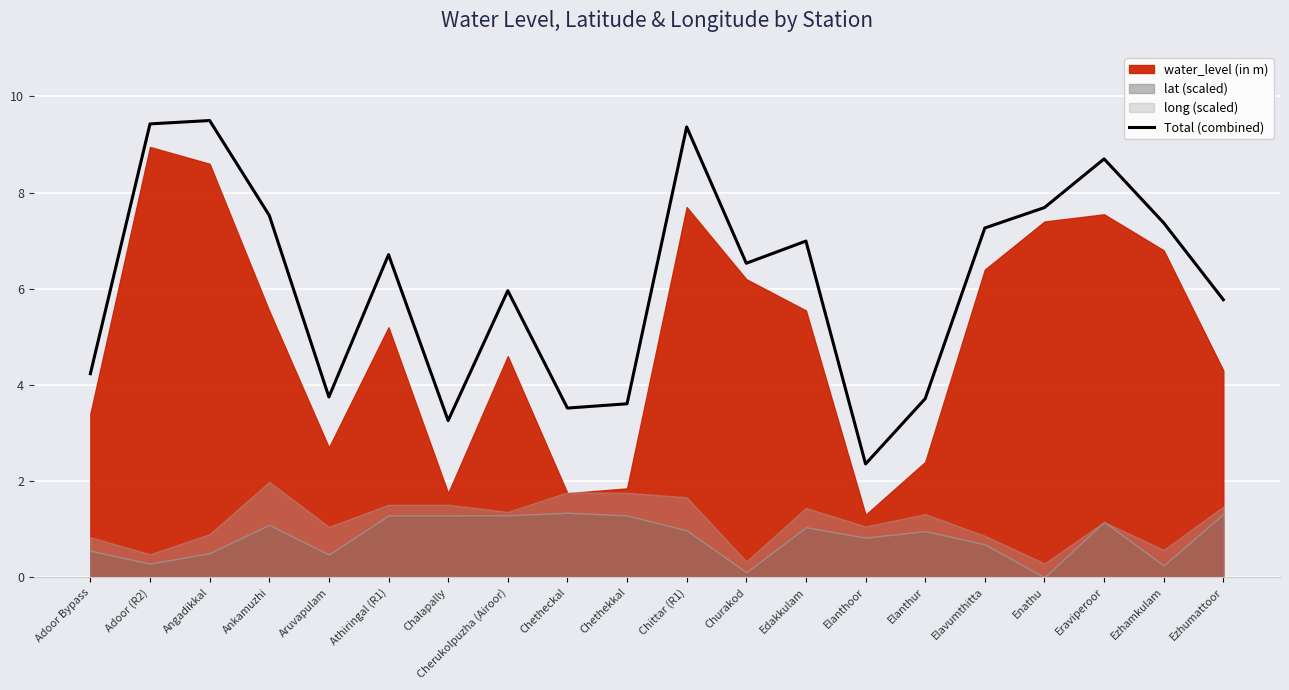

Reading right to left, list all the values displayed in this chart.

5.8	7.4	8.7	7.7	7.3	3.7	2.4	7.0	6.5	9.4	3.6	3.5	6.0	3.3	6.7	3.8	7.5	9.5	9.4	4.2